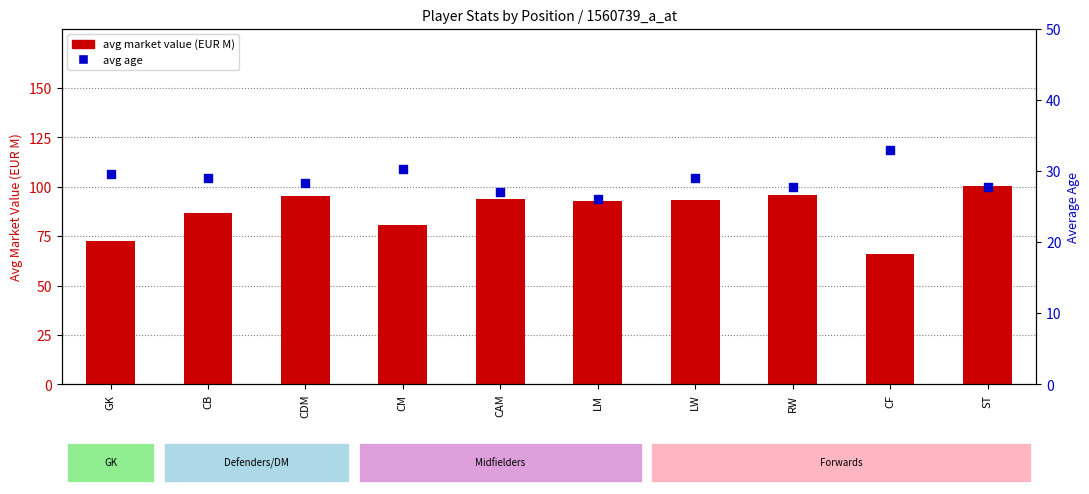

What is the total value across all series at CF?

99.0